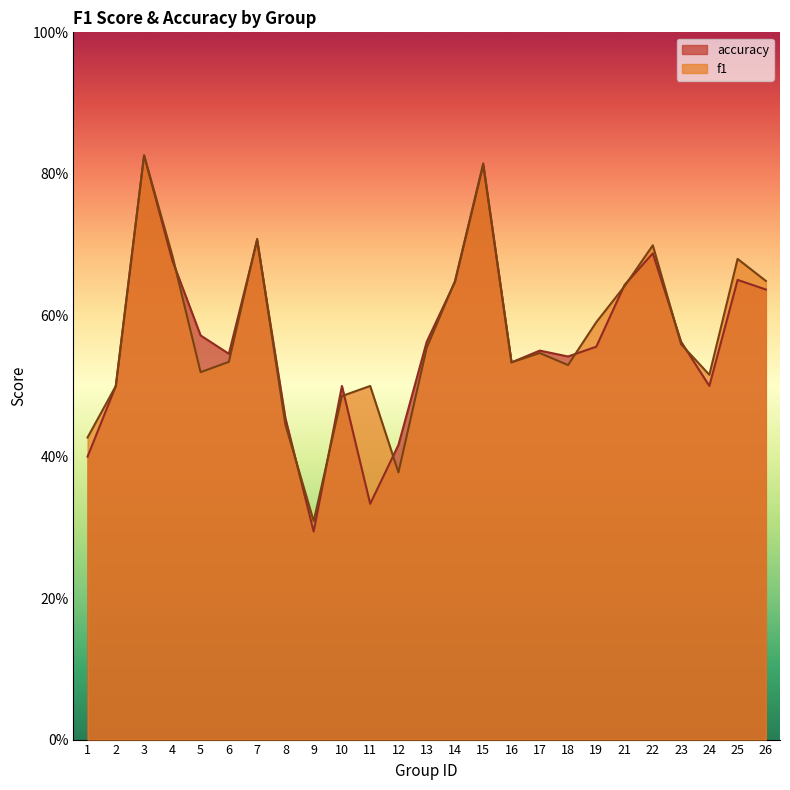

At which category does f1 reach its first local peak?

3